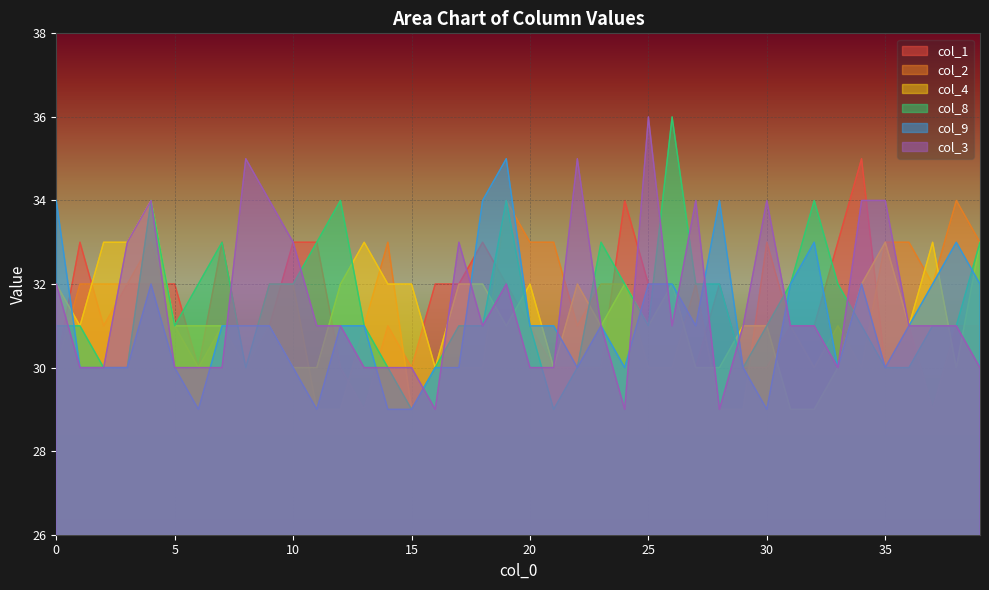

At how many categories does at least one series exceed 35?

2